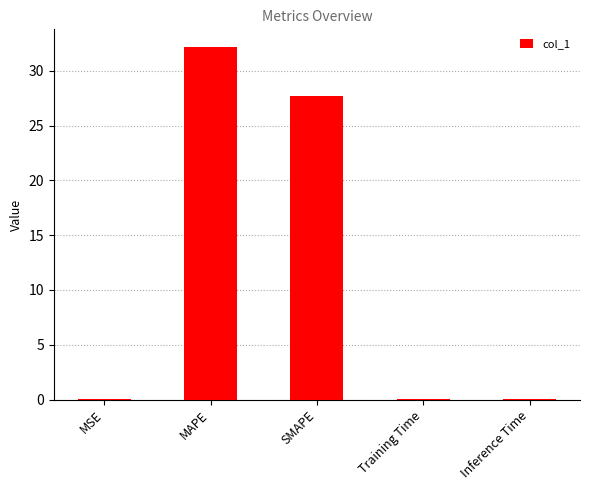

What is the sum of all values?

60.0